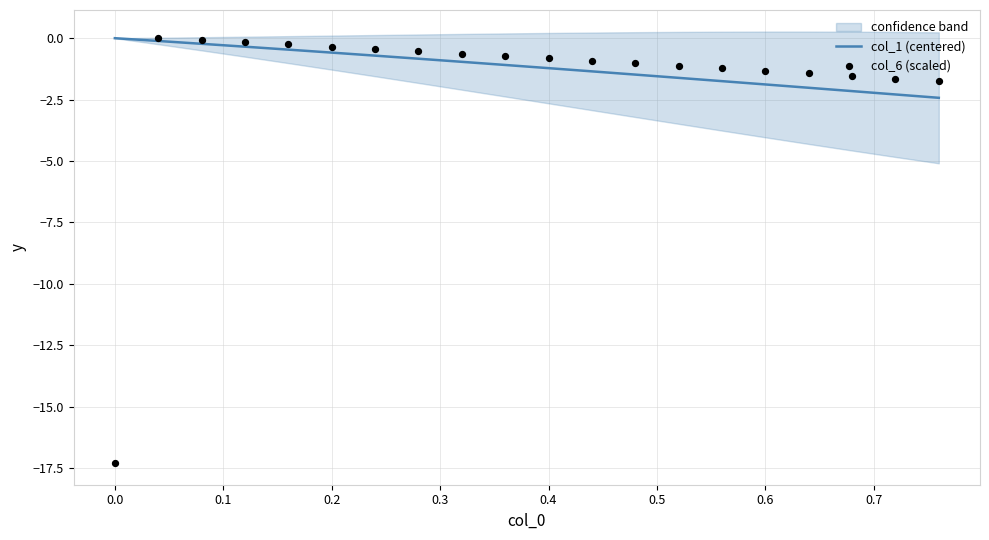

Which series reaches the maximum Y coordinate?

col_6 (scaled)